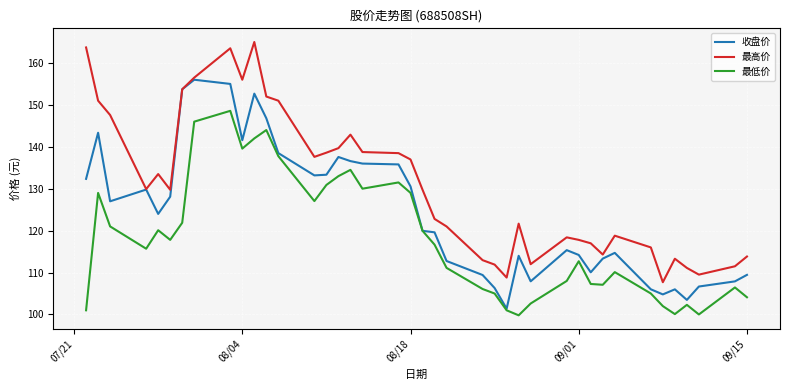

Rank the series by their average value, from highest to lowest.

最高价, 收盘价, 最低价